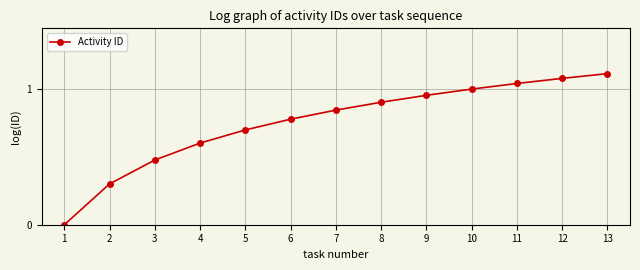

Which has a higher value, 5 or 7?

7